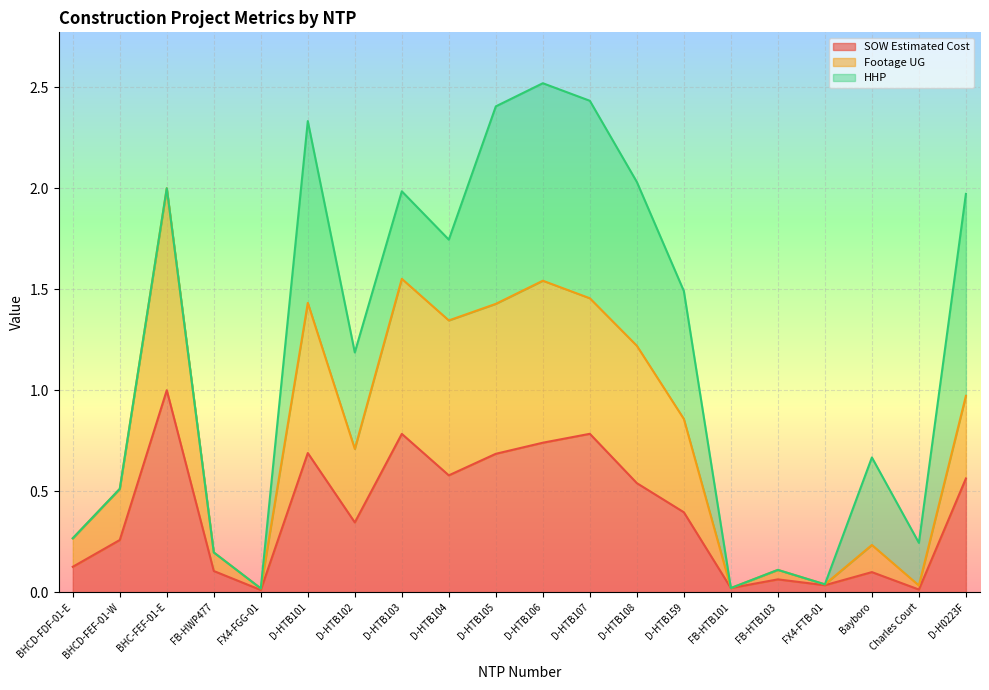

True or false: Footage UG has a value of 0.3 at D-HTB159.

False